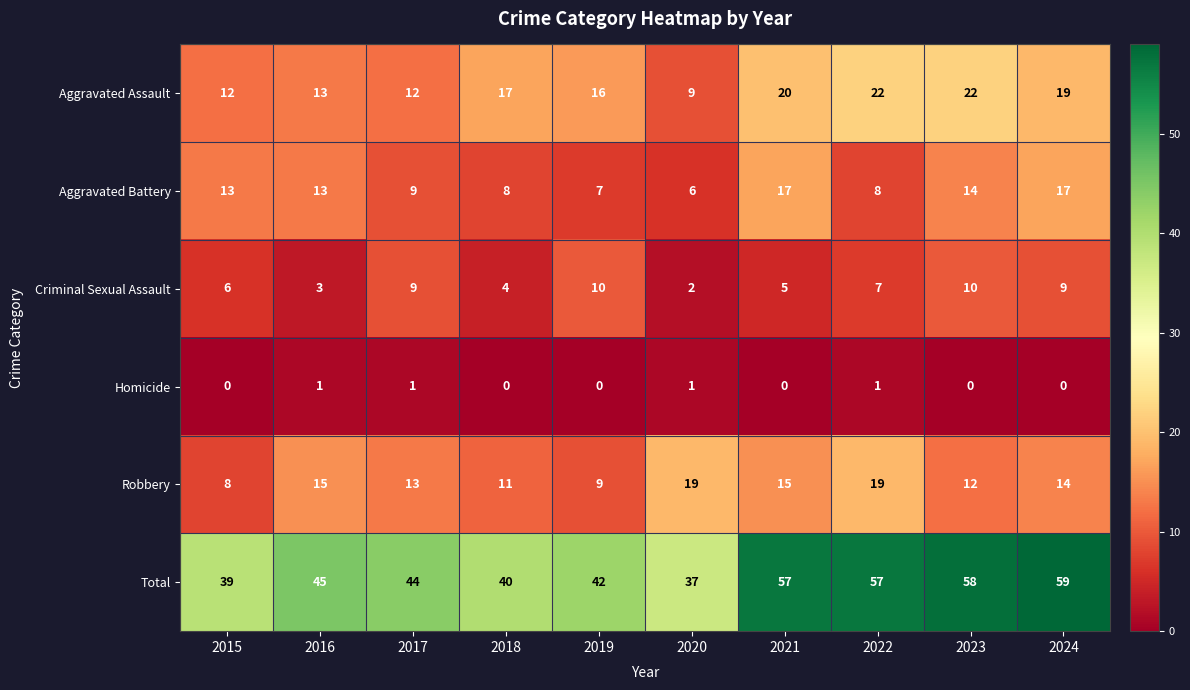

Where is Total nearest to the value 48?

2016